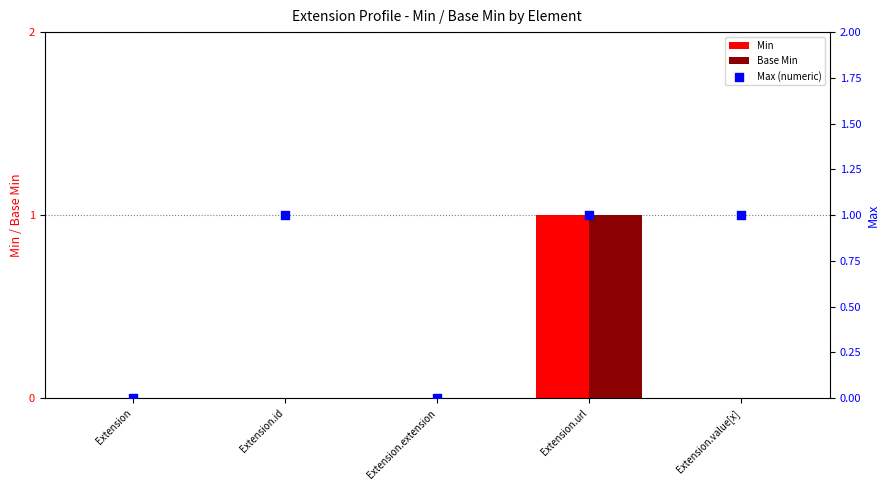

Which series has the largest total across all categories?

Max (numeric)